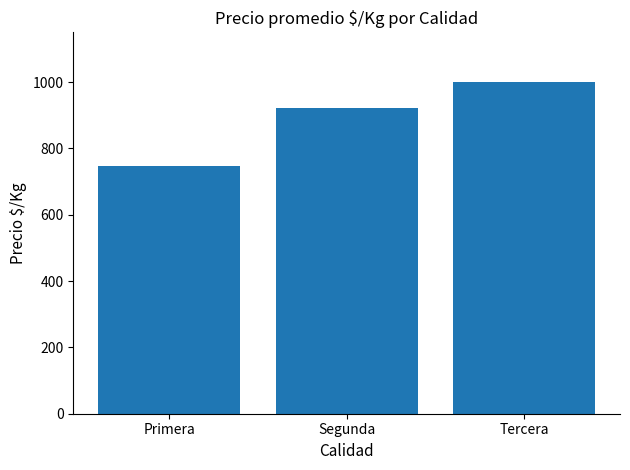

Rank the categories by value from highest to lowest.

Tercera, Segunda, Primera